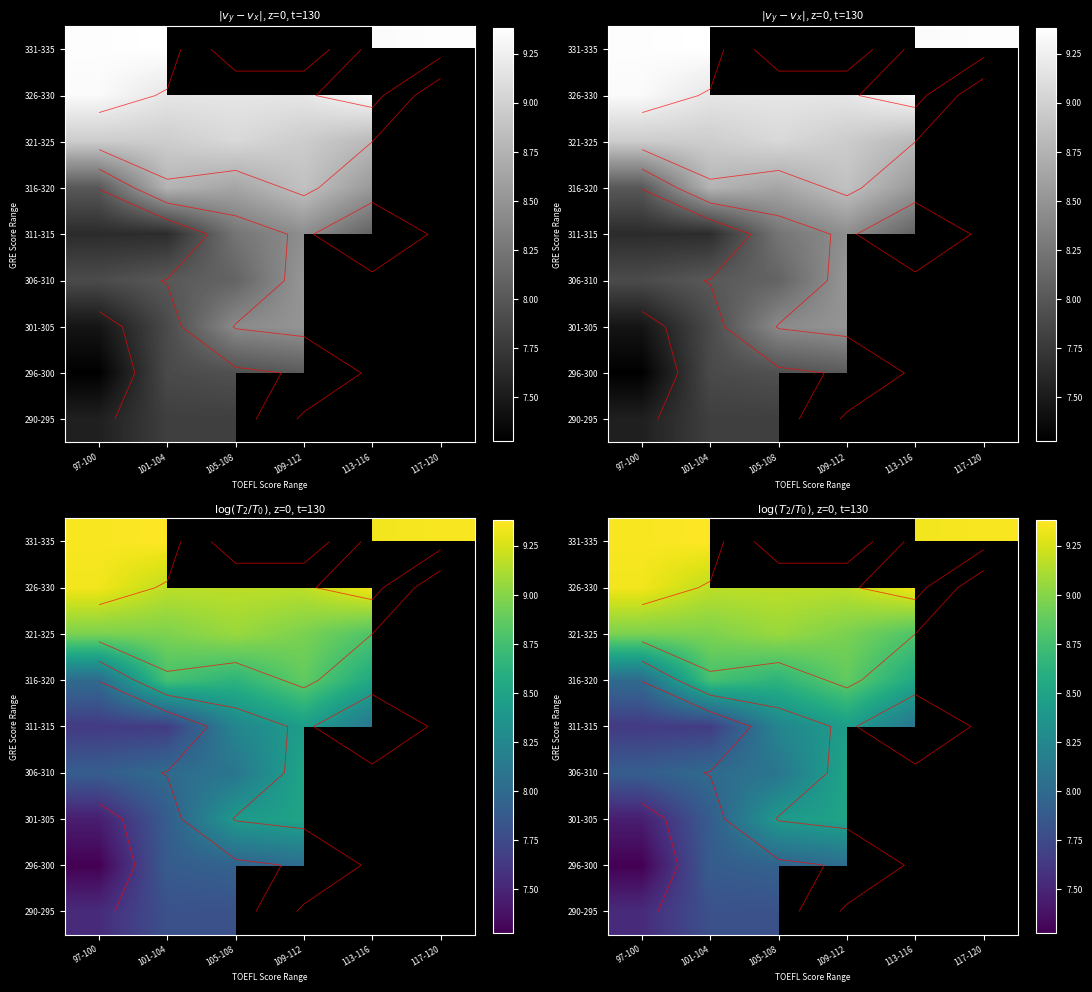

The 301-305 series shows 2.6 at 97-100. True or false?

False